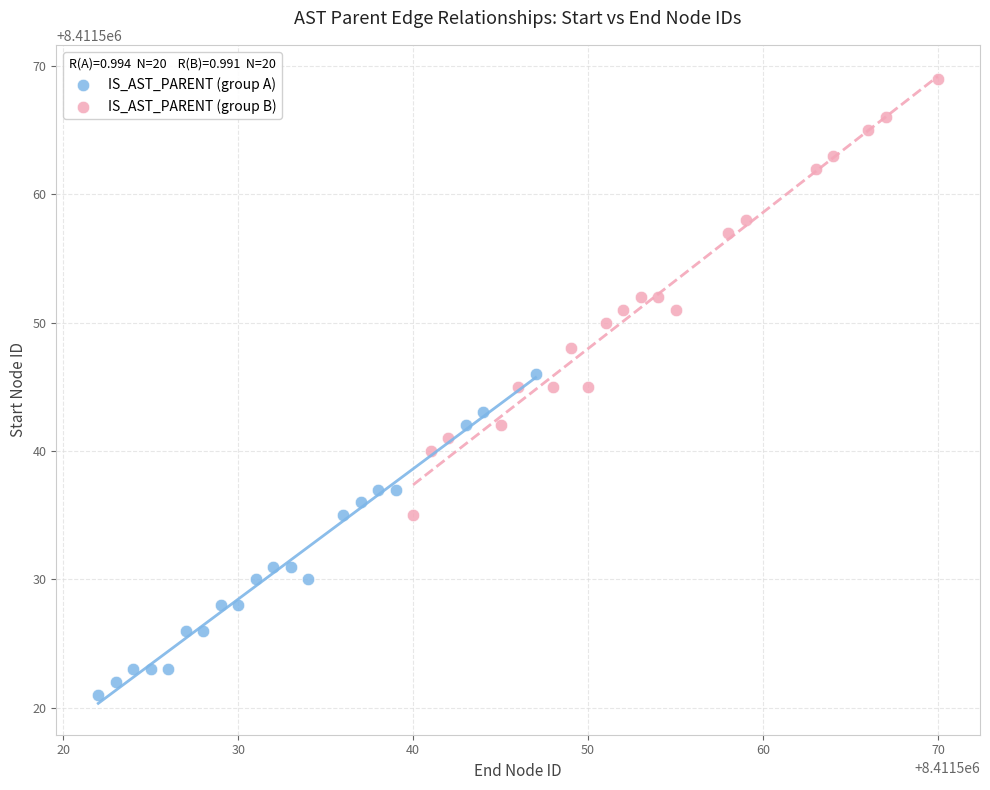

Which series contains the highest Y value?

IS_AST_PARENT (group B)